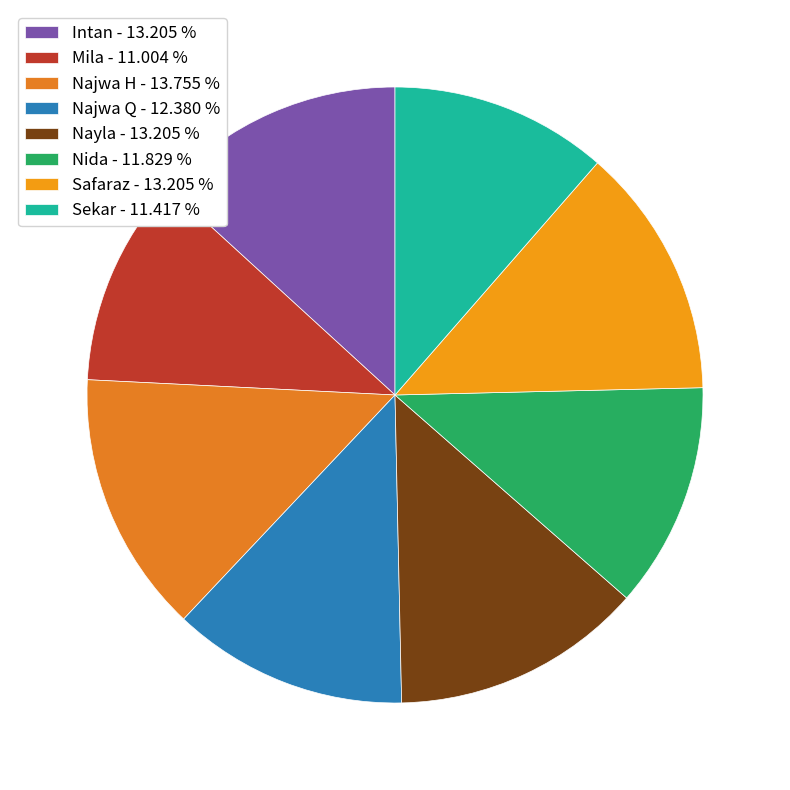

What percentage is the Sekar slice, to the nearest percent?

11%